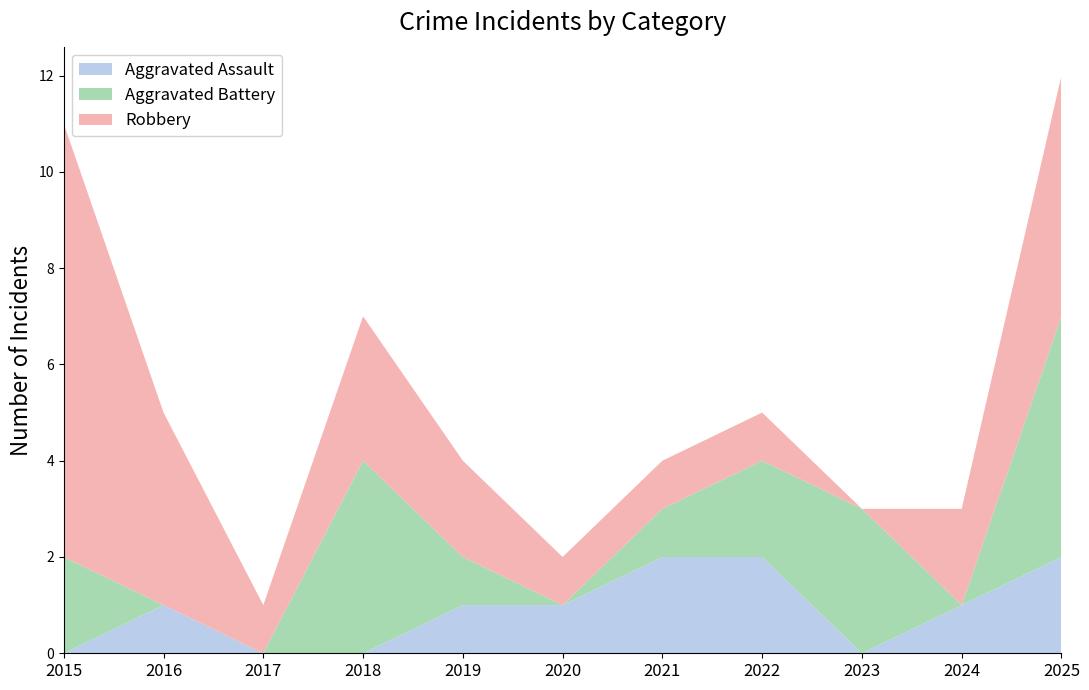

Reading left to right, what are all the values shown in this chart?

Aggravated Assault: 2015=0	2016=1	2017=0	2018=0	2019=1	2020=1	2021=2	2022=2	2023=0	2024=1	2025=2
Aggravated Battery: 2015=2	2016=0	2017=0	2018=4	2019=1	2020=0	2021=1	2022=2	2023=3	2024=0	2025=5
Robbery: 2015=9	2016=4	2017=1	2018=3	2019=2	2020=1	2021=1	2022=1	2023=0	2024=2	2025=5